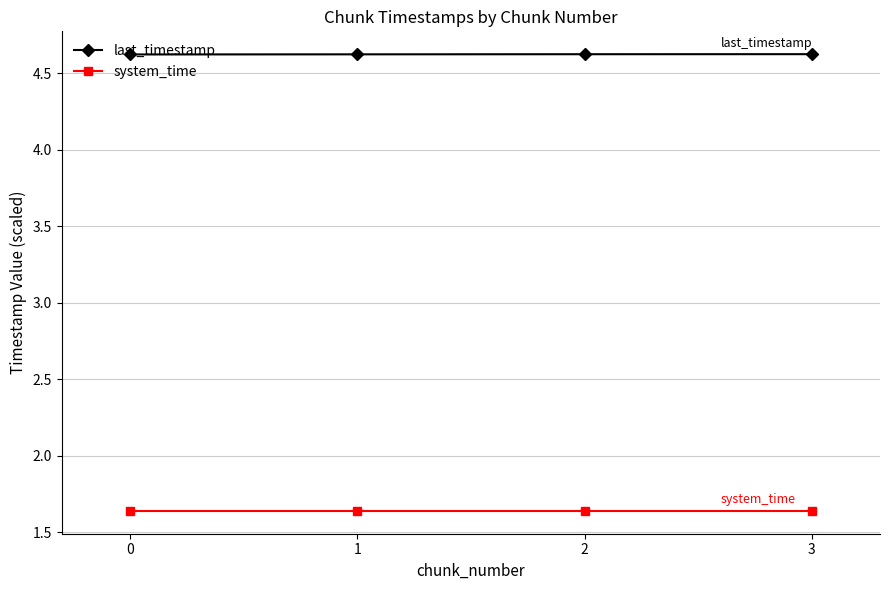

True or false: last_timestamp has more than 2 interior local peaks.

False